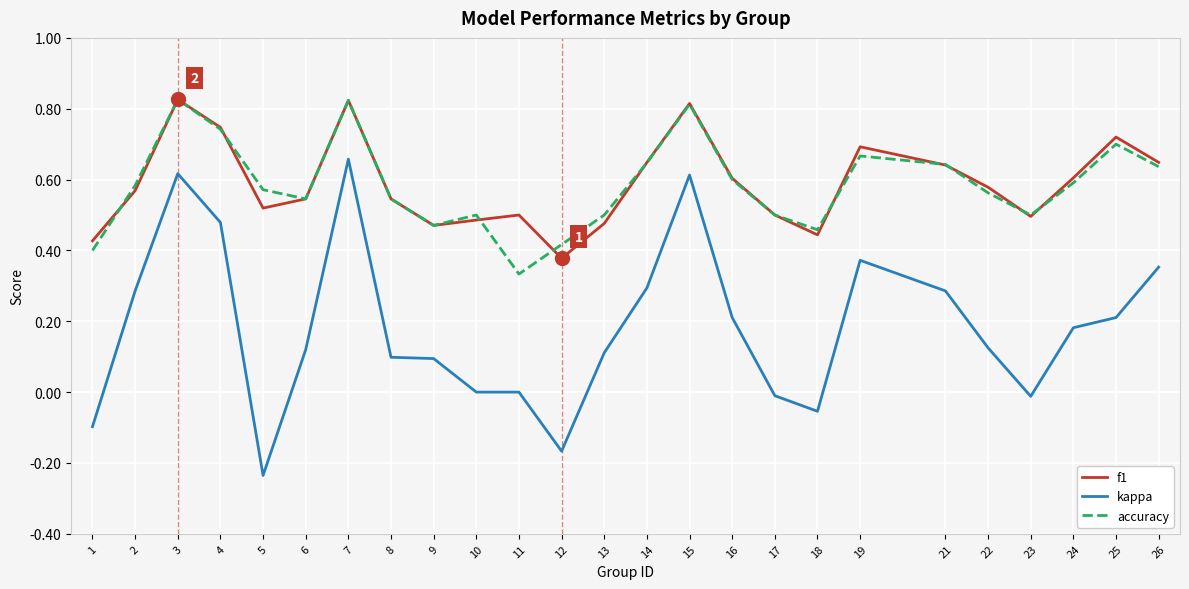

Is the value of kappa at 6 greater than the value of accuracy at 16?

No